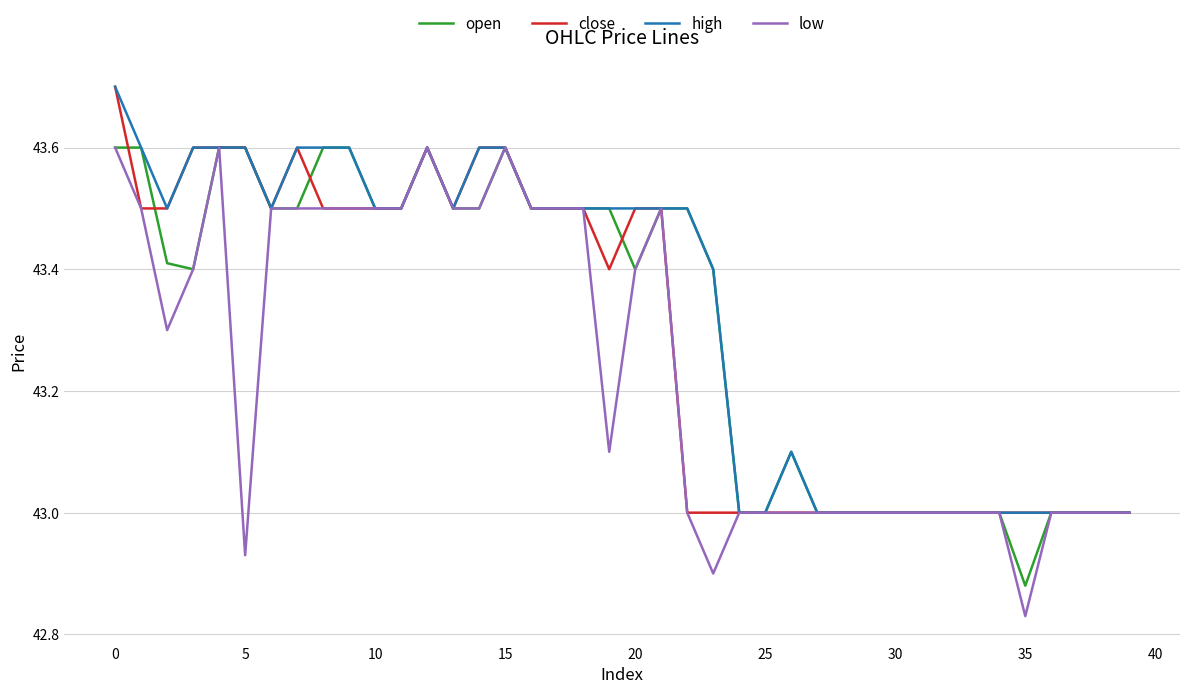

What is the highest value of the high series?

43.7